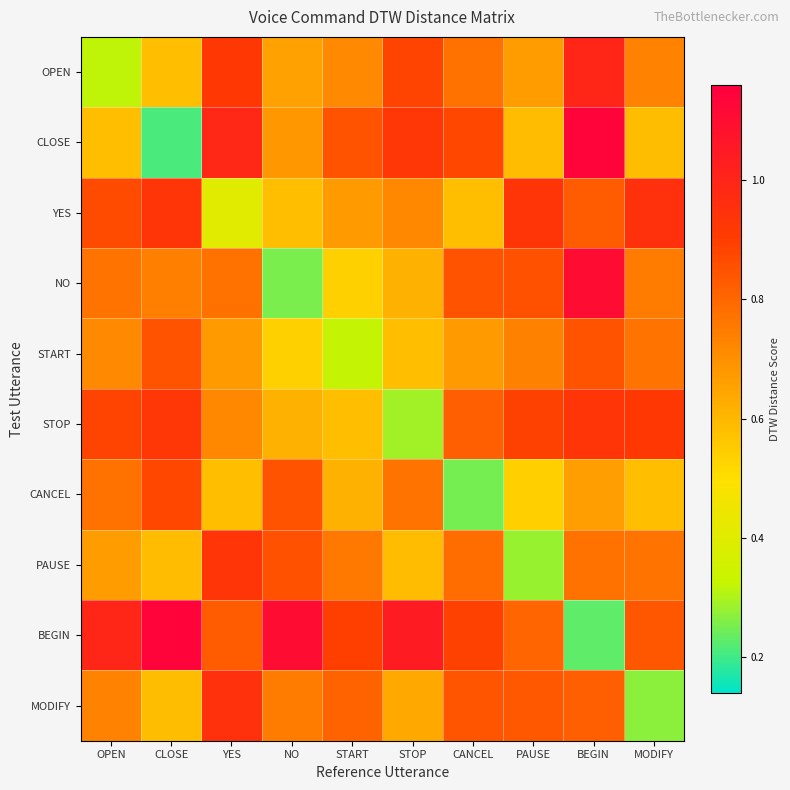

Rank the series at START from highest to lowest value.

BEGIN, CLOSE, MODIFY, PAUSE, OPEN, YES, CANCEL, STOP, NO, START